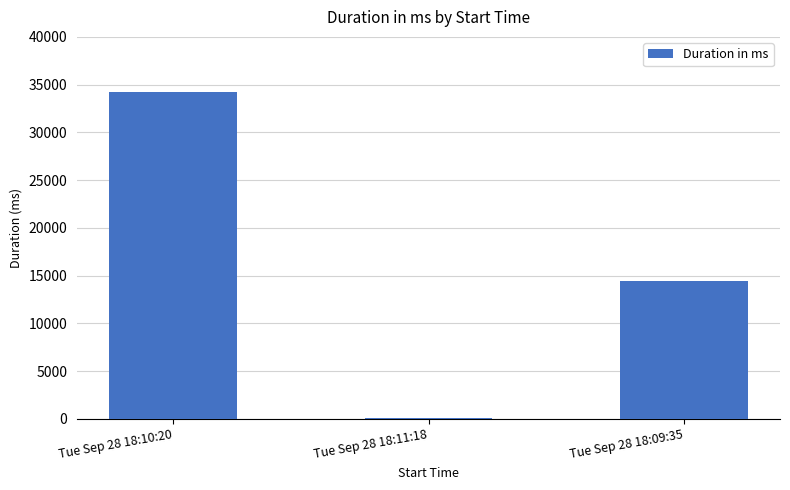

What is the change in value from Tue Sep 28 18:10:20 to Tue Sep 28 18:09:35?

-19738